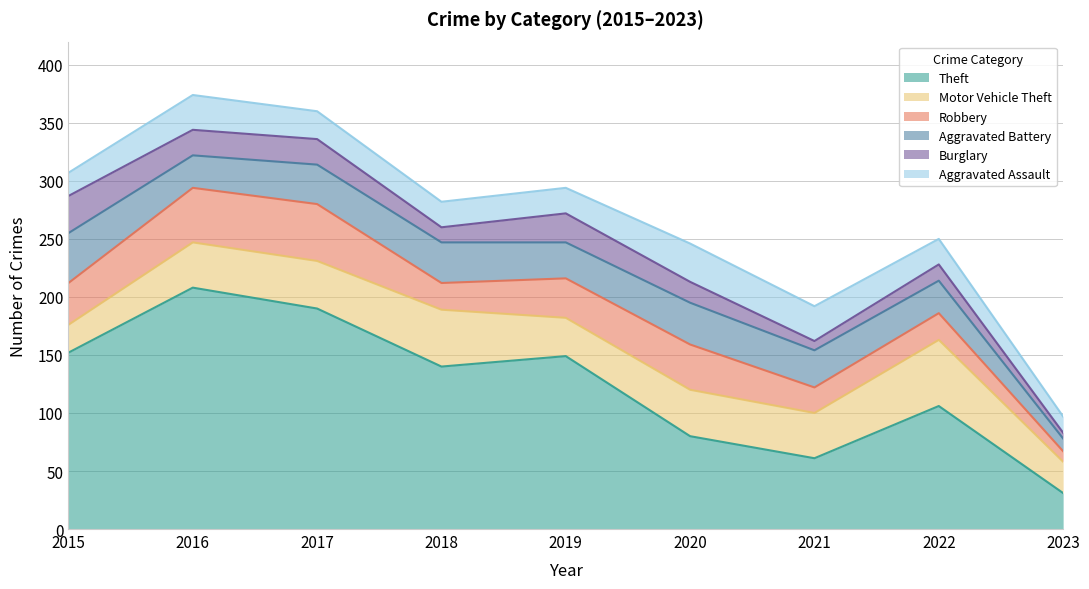

Which series has the largest range (max minus min)?

Theft